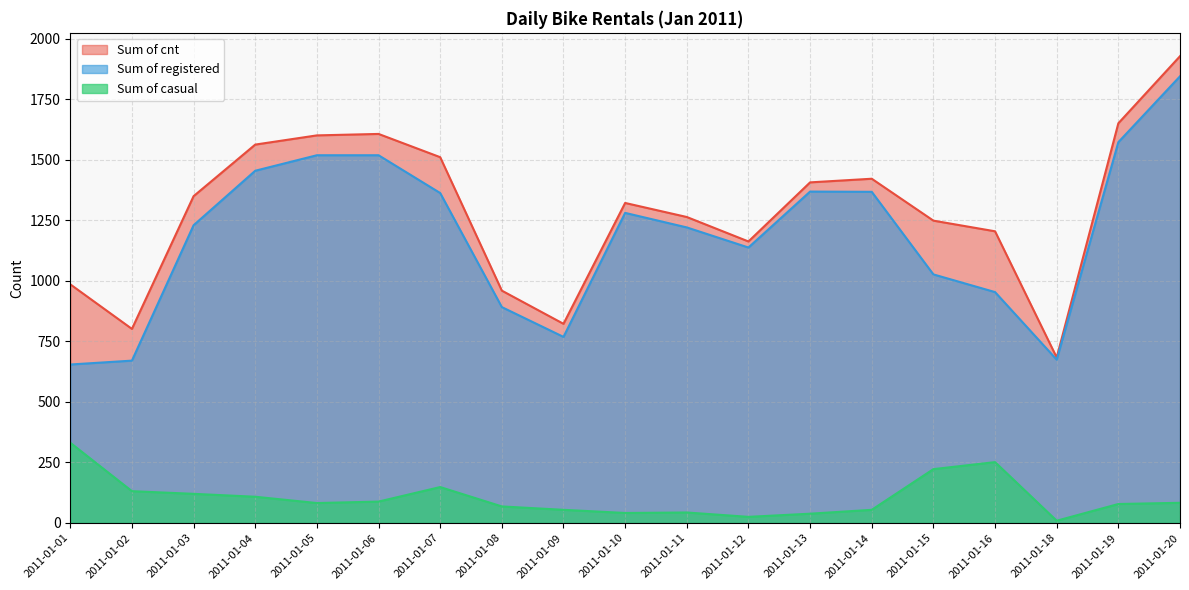

Which series has the widest spread of values?

Sum of cnt